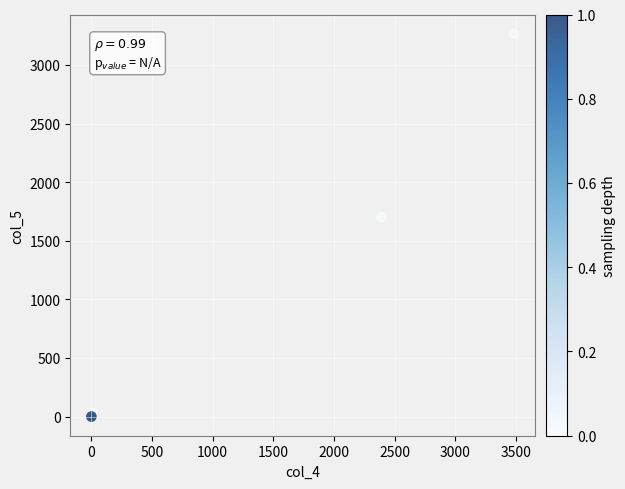

What Y value in the scatter plot is closest to 1633?

1702